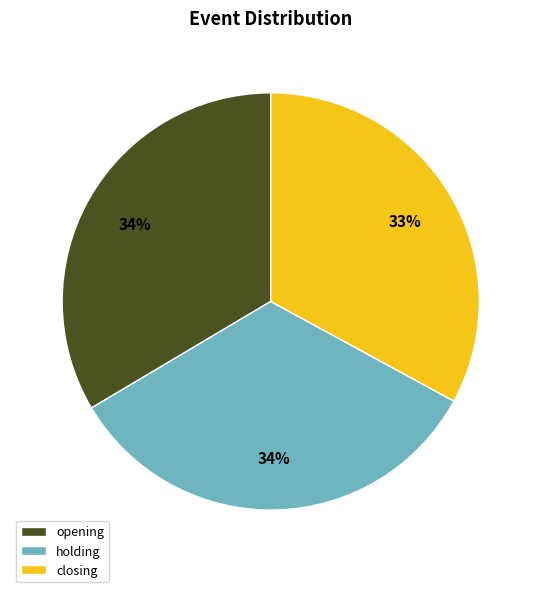

To the nearest percent, what percentage of the pie is opening?

34%